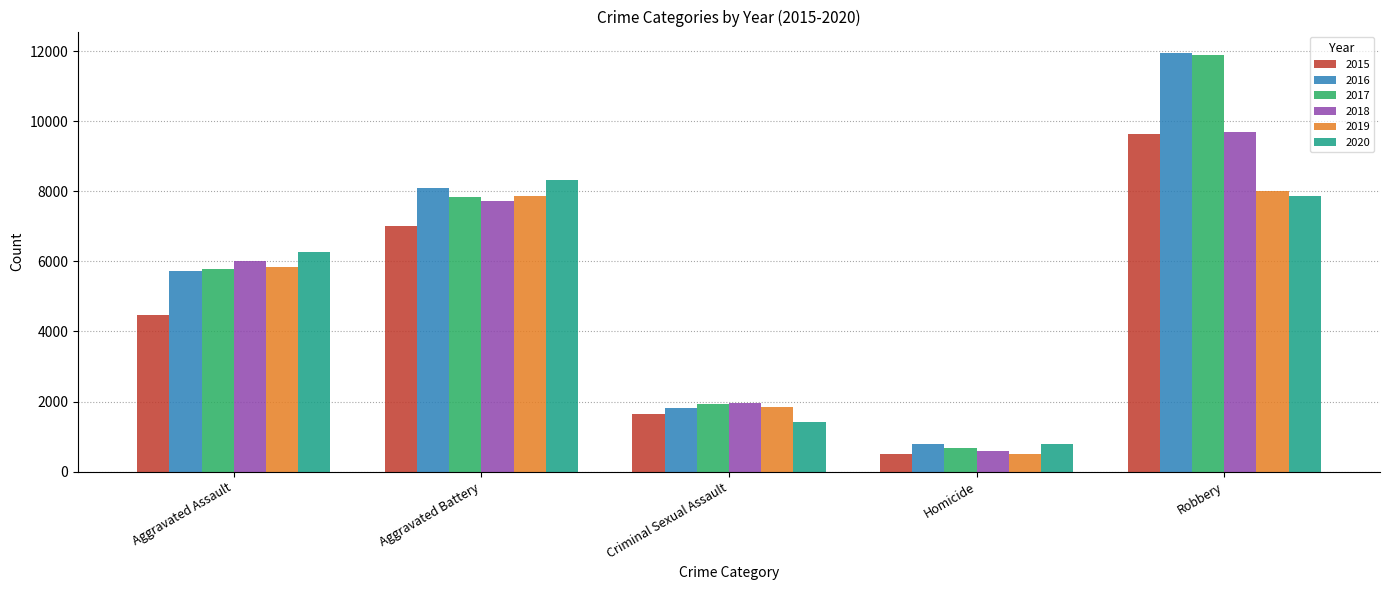

Rank the categories by 2019 value from highest to lowest.

Robbery, Aggravated Battery, Aggravated Assault, Criminal Sexual Assault, Homicide